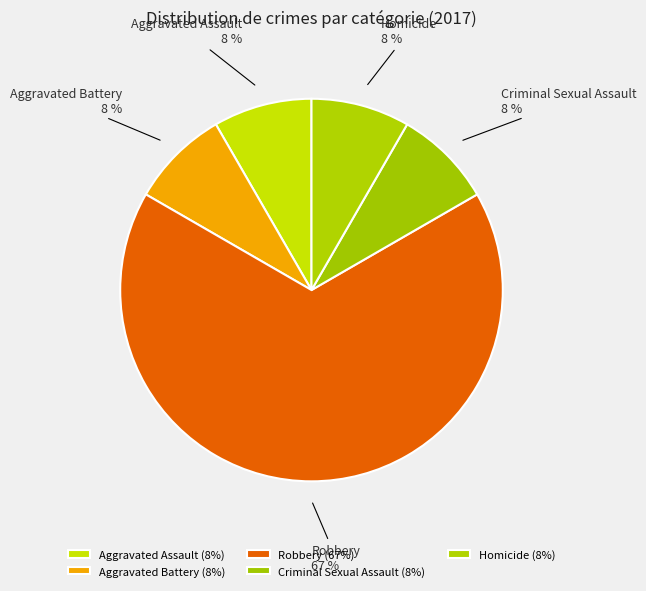

Count the number of slices in the pie.

5